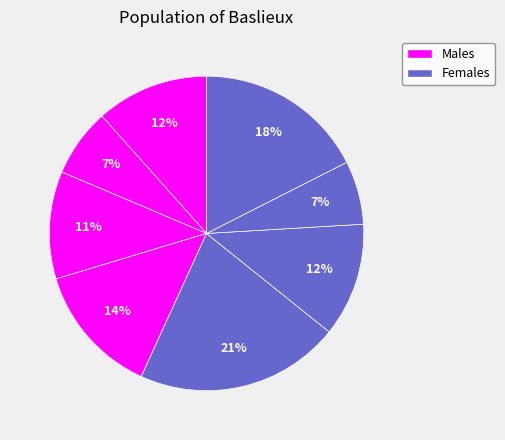

How many segments does this pie chart have?

8